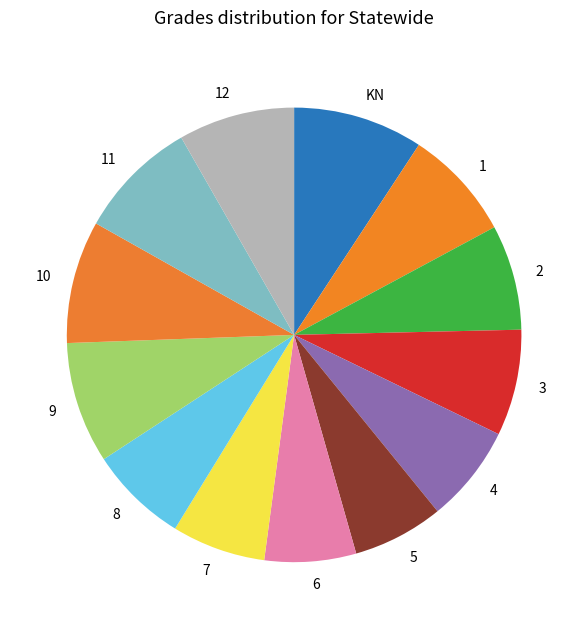

The 5 slice represents 19% of the pie. True or false?

False